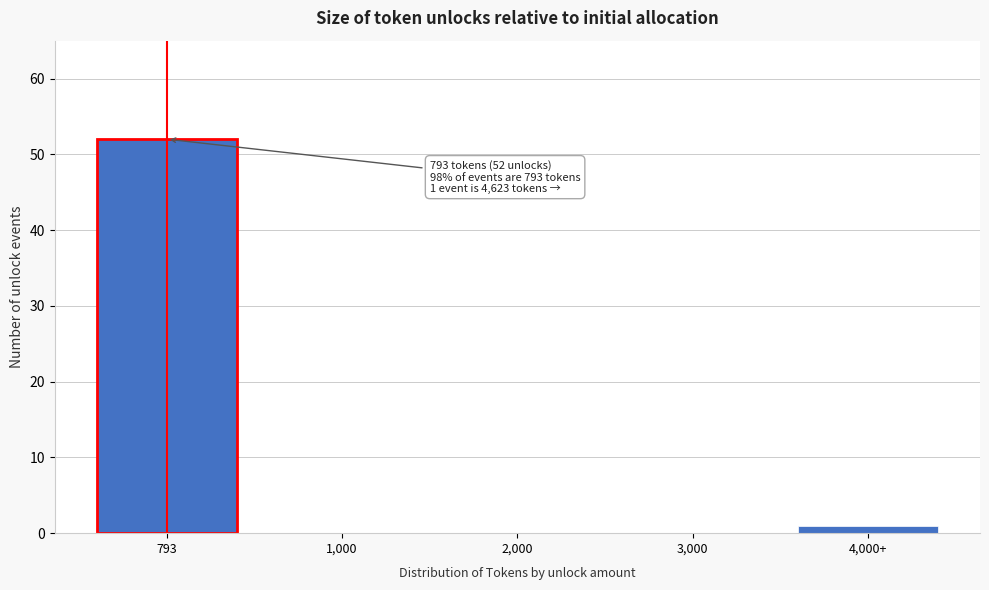

Reading left to right, transcribe all the data shown in this chart.

793=52	1,000=0	2,000=0	3,000=0	4,000+=1